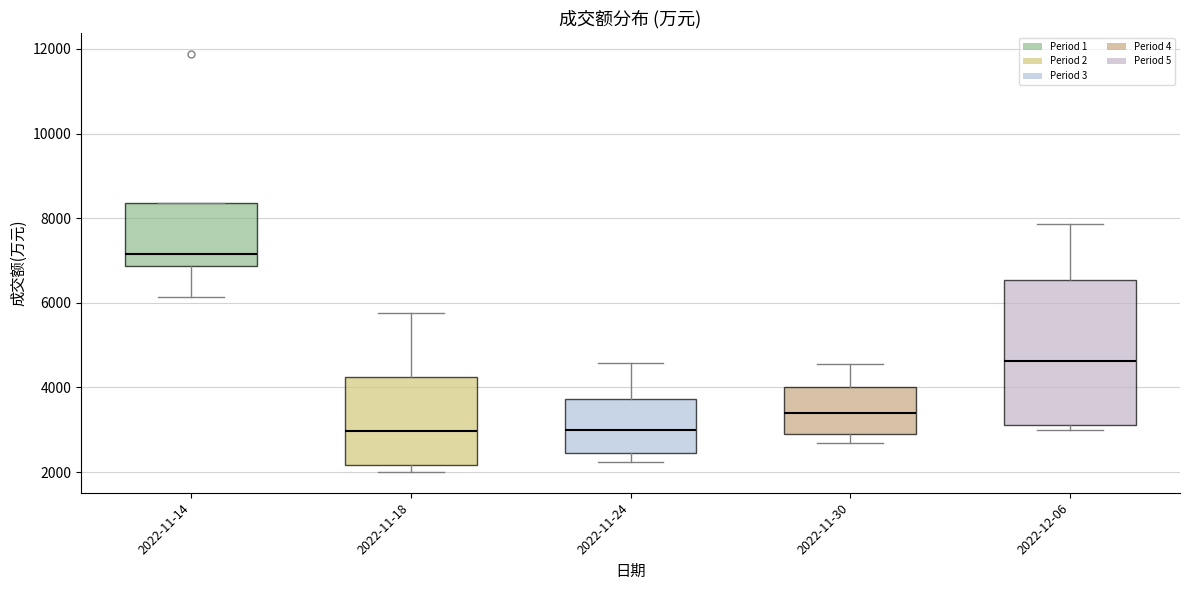

Reading left to right, transcribe this box plot: for each box, give where its median line is, the range the box spans, and where its two whiskers end, as read against the y-axis. The values are not printed on the chart, so give them approximately, as read against the axis.

2022-11-14: median 7200, box 6800 to 8400, whiskers 6200 to 8400
2022-11-18: median 3000, box 2200 to 4200, whiskers 2000 to 5800
2022-11-24: median 3000, box 2400 to 3800, whiskers 2200 to 4600
2022-11-30: median 3400, box 3000 to 4000, whiskers 2600 to 4600
2022-12-06: median 4600, box 3200 to 6600, whiskers 3000 to 7800